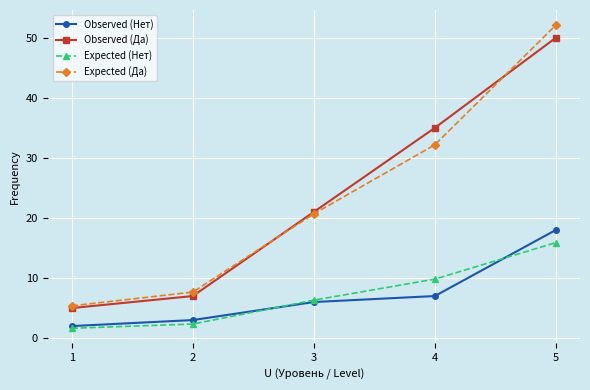

At which label does Expected (Нет) first exceed 6?

3